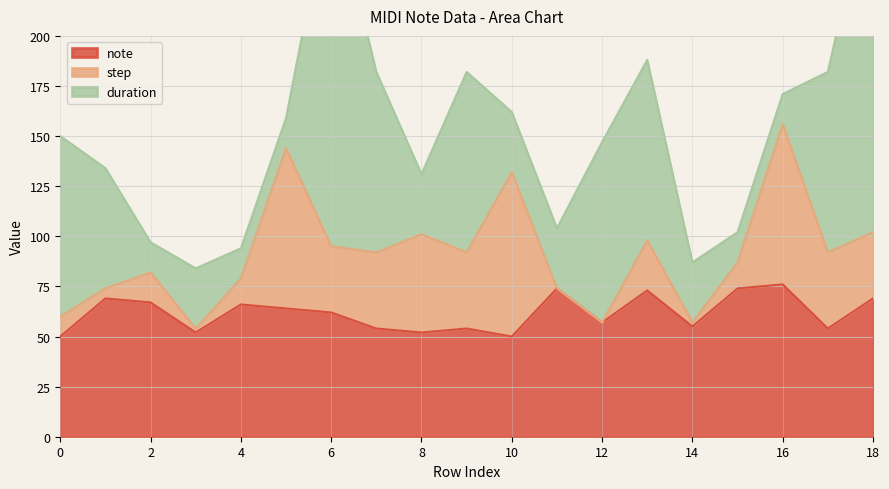

Reading left to right, transcribe all the data shown in this chart.

note: 0=50	1=69	2=67	3=52	4=66	5=64	6=62	7=54	8=52	9=54	10=50	11=74	12=57	13=73	14=55	15=74	16=76	17=54	18=69
step: 0=10	1=5	2=15	3=2	4=13	5=80	6=33	7=38	8=49	9=38	10=82	11=0	12=0	13=25	14=2	15=13	16=80	17=38	18=33
duration: 0=90	1=60	2=15	3=30	4=15	5=15	6=180	7=90	8=30	9=90	10=30	11=30	12=90	13=90	14=30	15=15	16=15	17=90	18=180